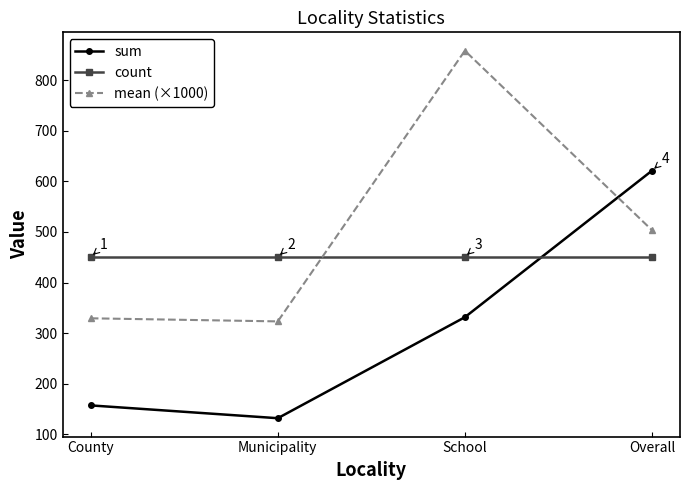

How many values in the mean (×1000) series exceed 503?

2